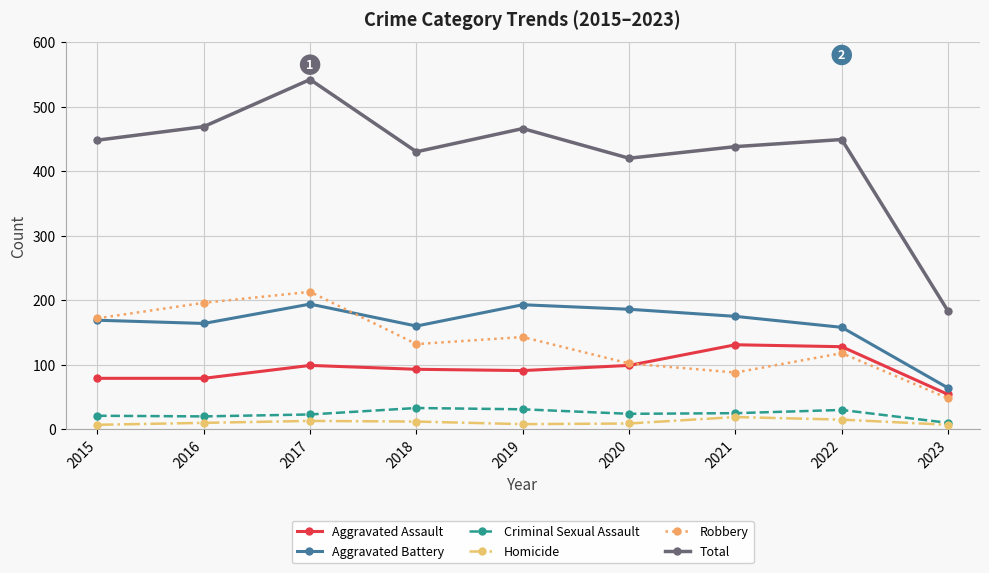

What is the sum of all Homicide values?

100